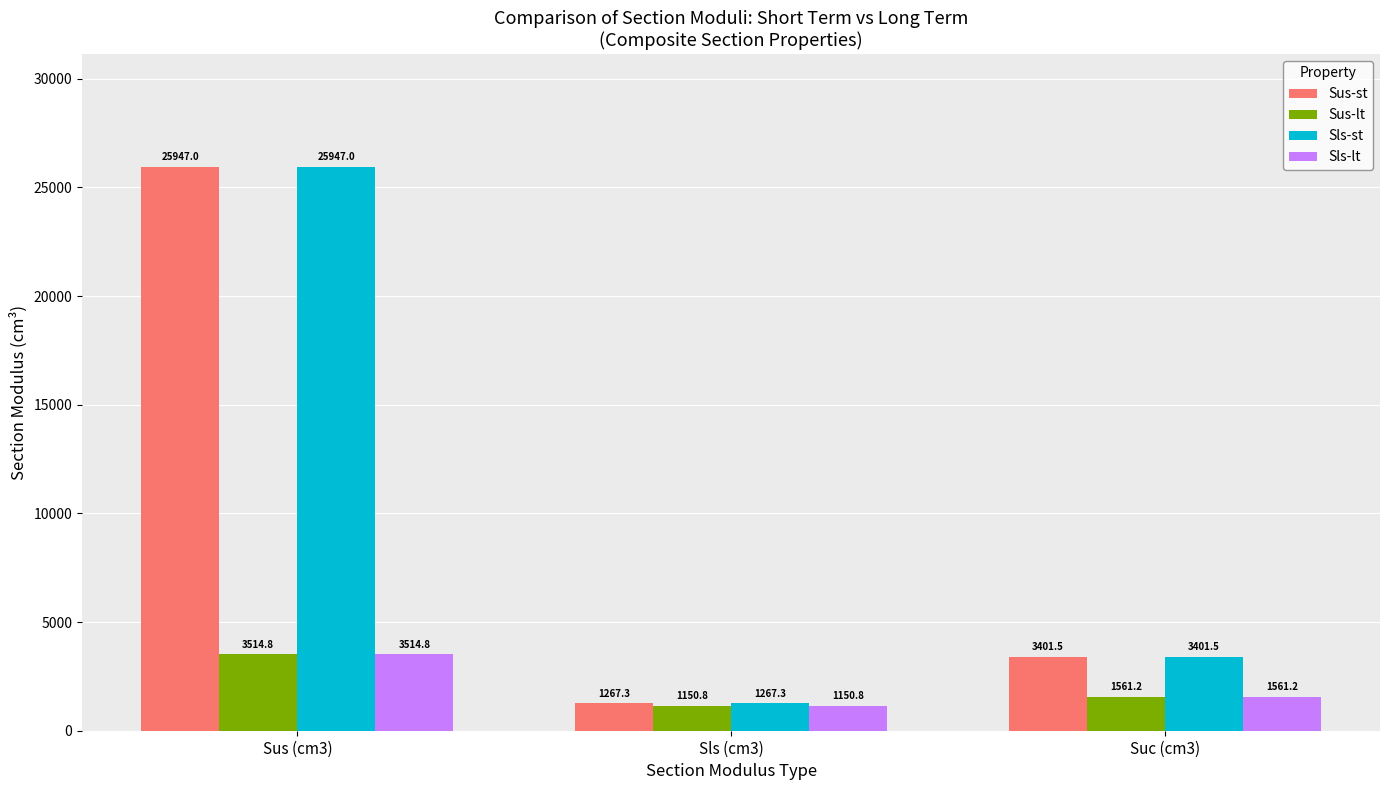

Reading left to right, extract all data points from this chart.

Sus-st: 25947.0	1267.3	3401.5
Sus-lt: 3514.8	1150.8	1561.2
Sls-st: 25947.0	1267.3	3401.5
Sls-lt: 3514.8	1150.8	1561.2